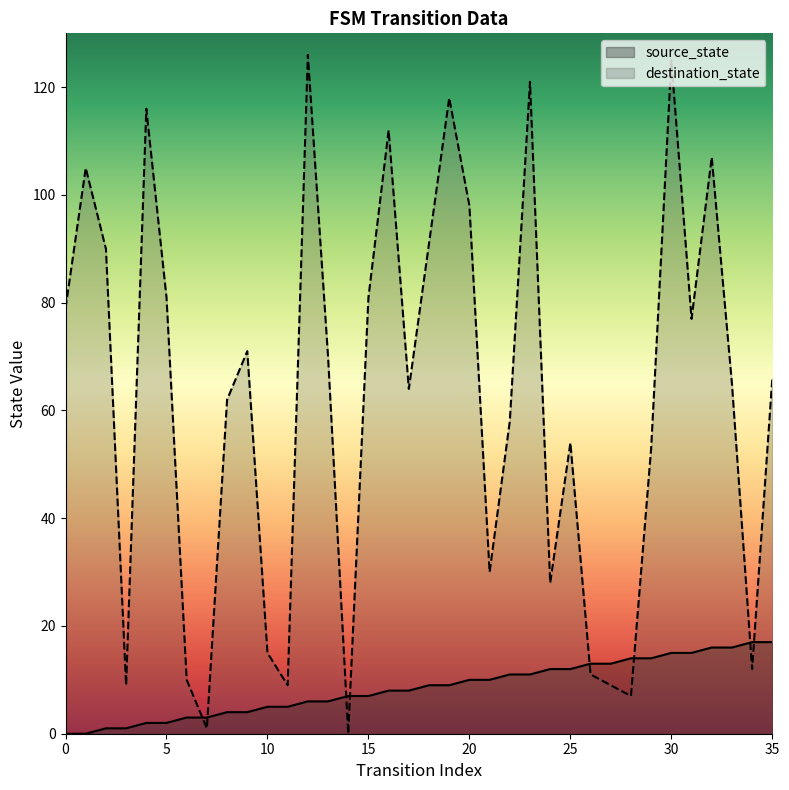

What are all the series names shown in the legend?

source_state, destination_state